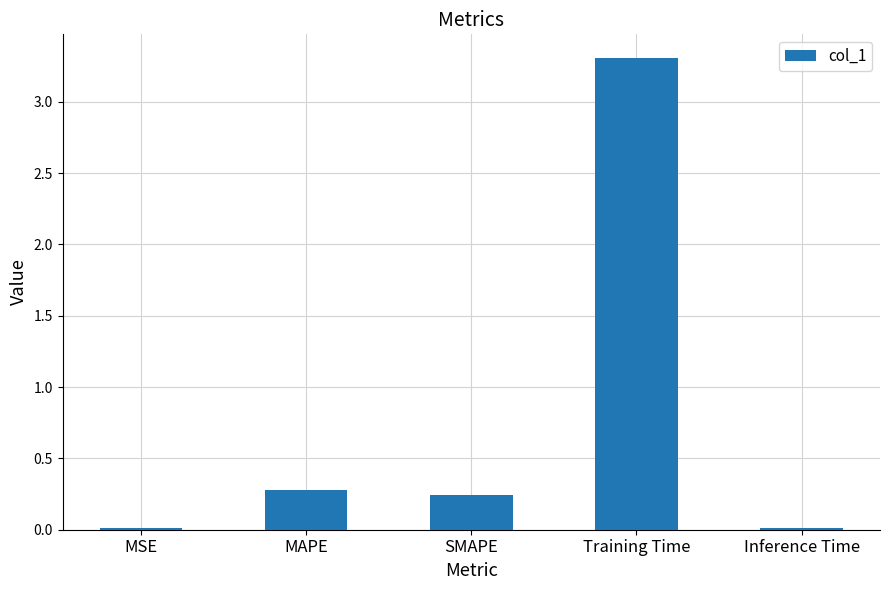

What is the greatest value displayed?

3.3